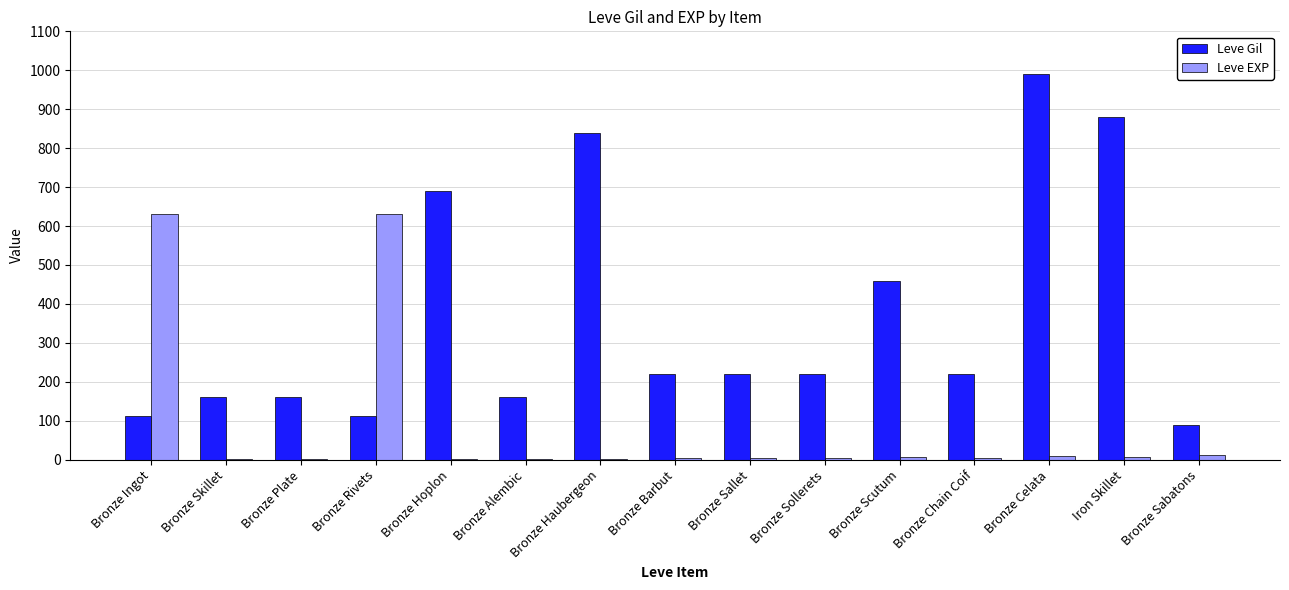

How many data points does each series have?

15